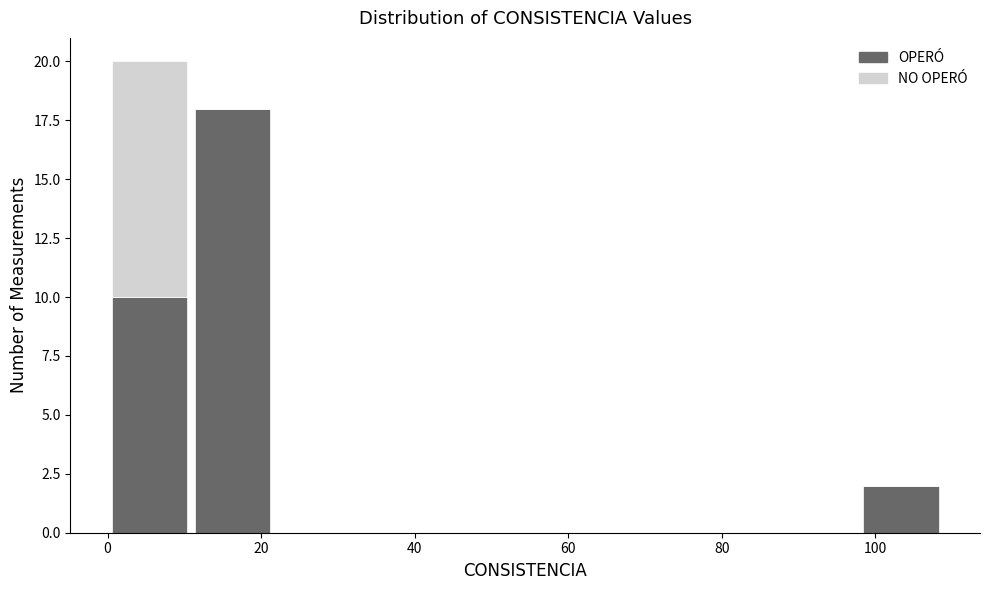

Reading left to right, transcribe this chart: for each stacked bar, give the range it covers on the x-axis and its total height. Neither the bar edges nor the heights are printed on the chart, so give them approximately, as read against the axes.

0 to 10: 20
10 to 22: 18
22 to 32: 0
32 to 44: 0
44 to 54: 0
54 to 66: 0
66 to 76: 0
76 to 88: 0
88 to 98: 0
98 to 108: 2